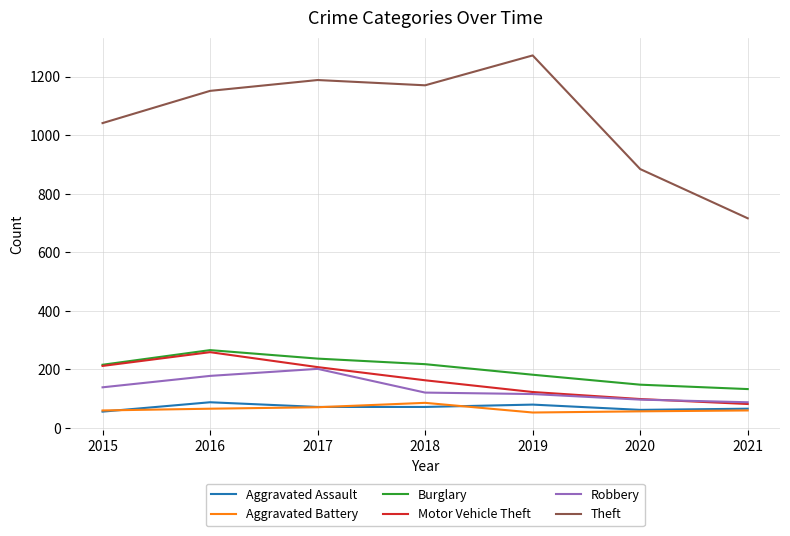

What is the approximate value of Robbery at 2015, to the nearest 5?

140